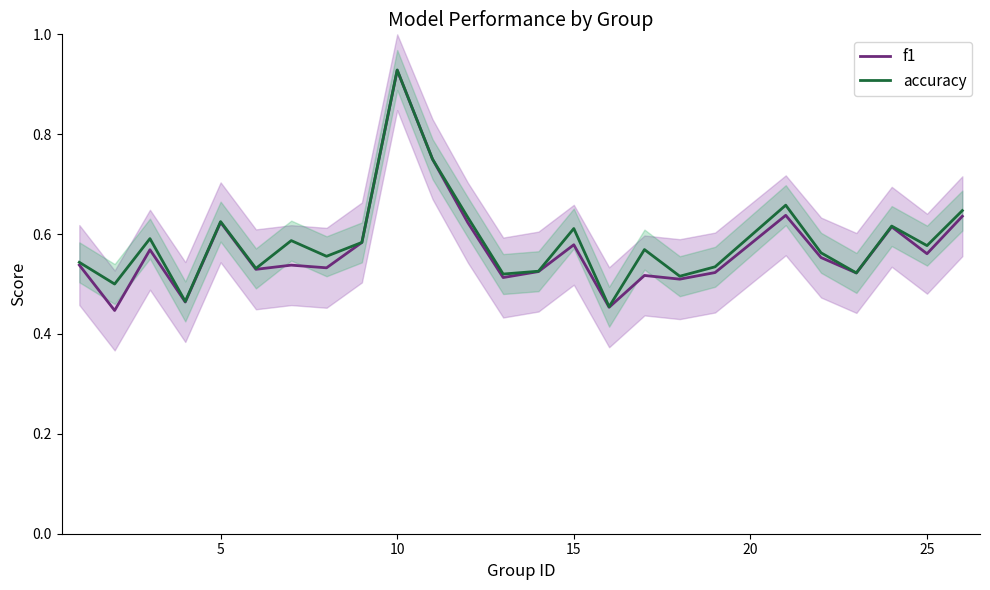

True or false: accuracy has a value of 0.3 at 20.

False